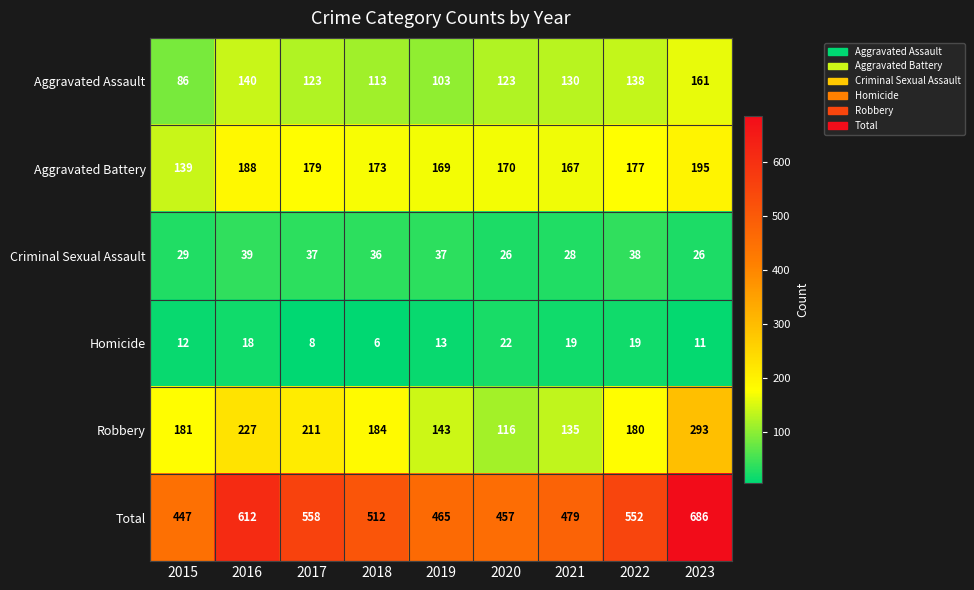

What is the spread (max minus min) of values at 2016?

594